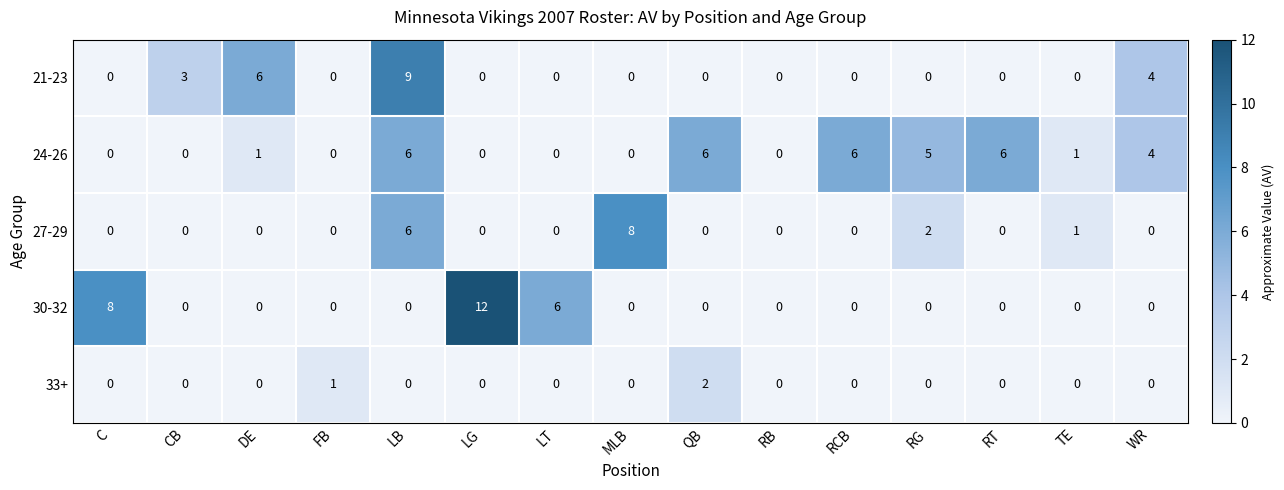

What is the difference between the 30-32 values at LG and LT?

6